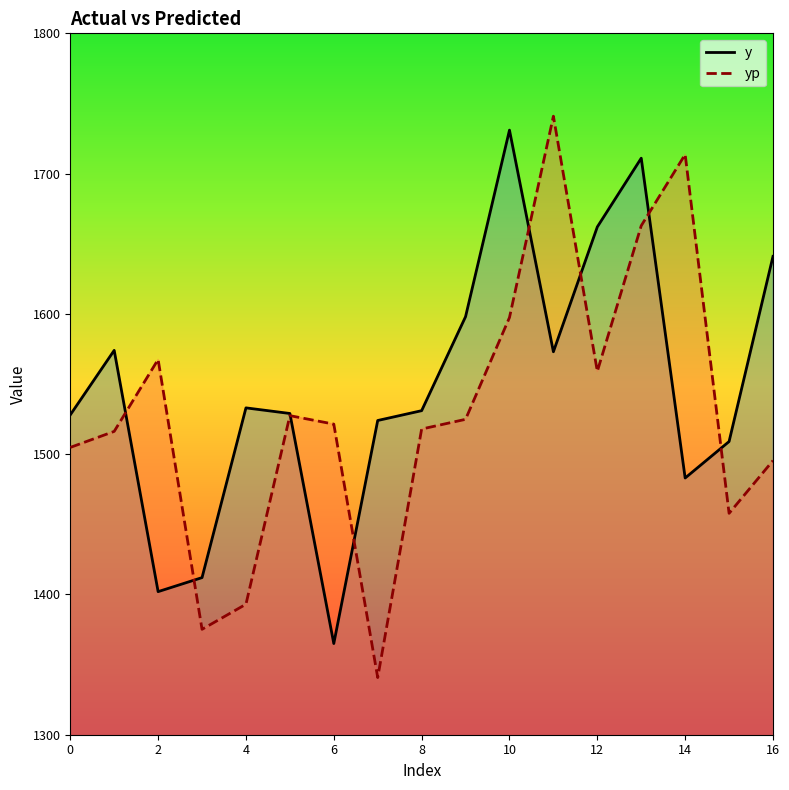

What is the total value across all series at 13?

3373.9